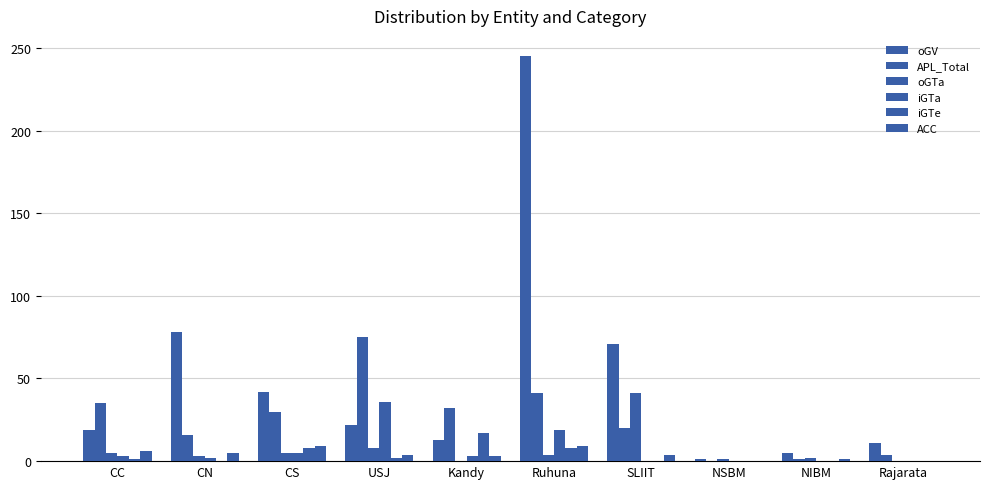

Does the chart contain stacked bars?

No